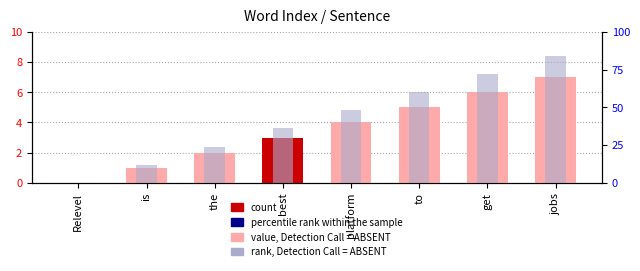

What is the difference between the rank values at best and is?

24